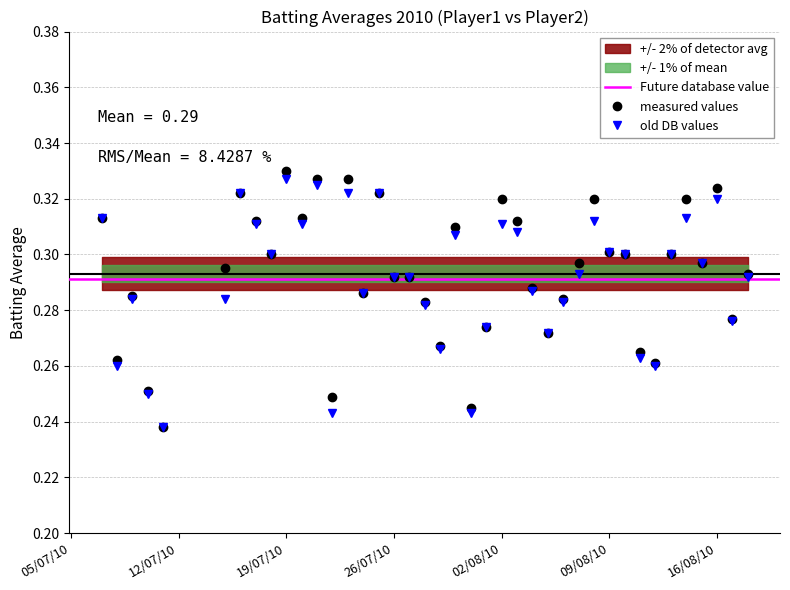

Count the Batting Average2 values in the range 0 to 1.

40